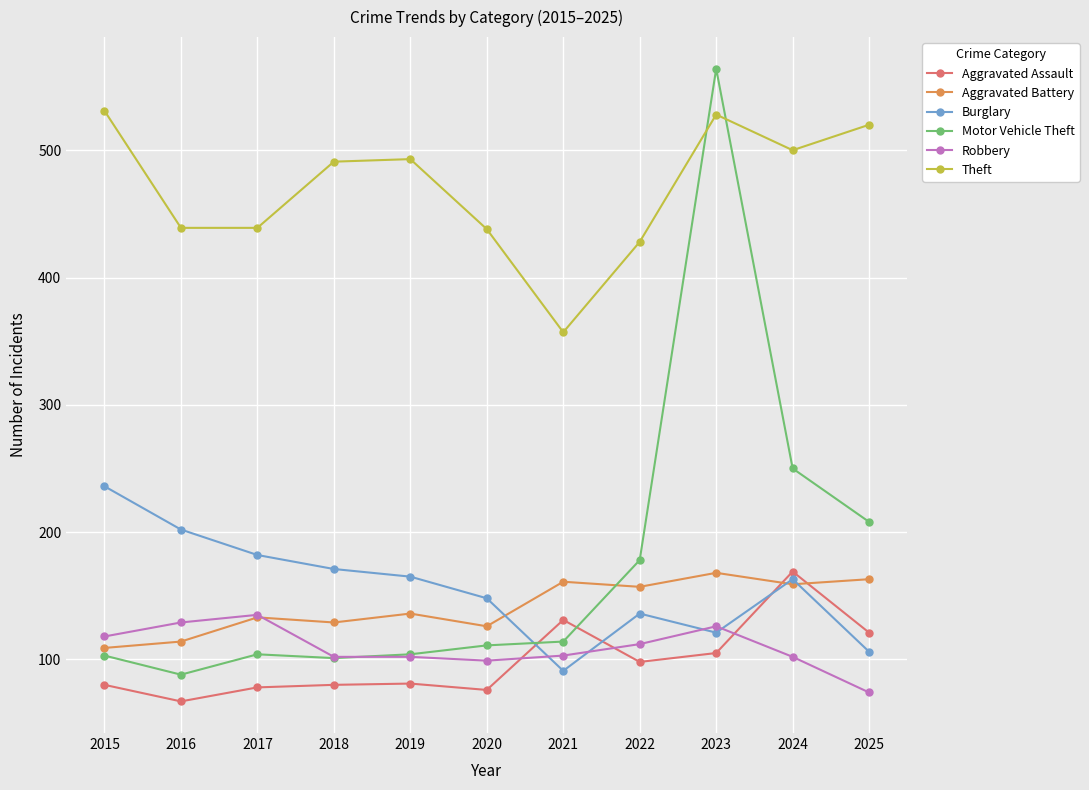

Between which two adjacent categories do Aggravated Battery and Aggravated Assault first intersect?

2023 and 2024